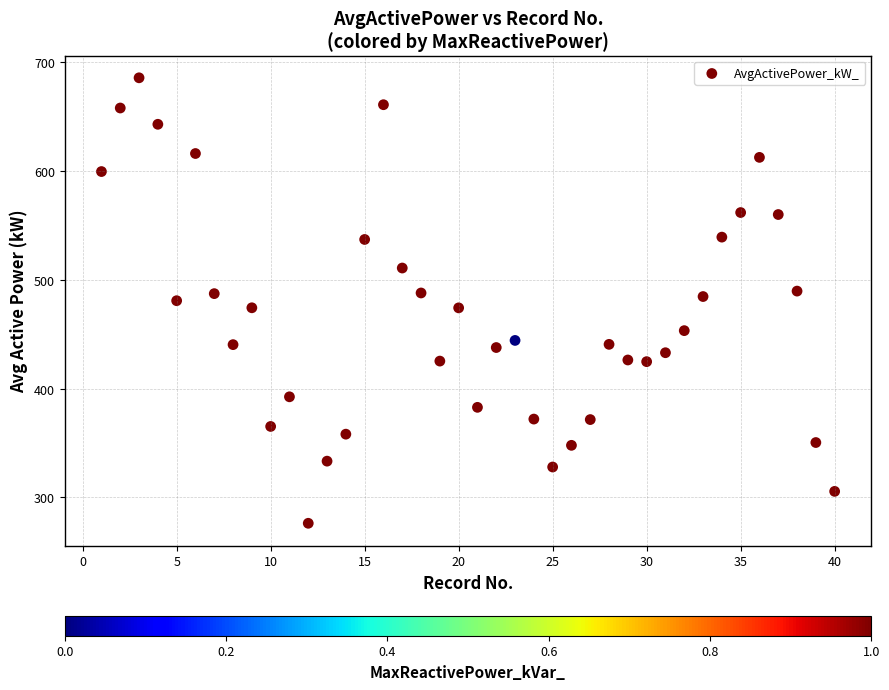

What is the range of Y values (max minus min)?

409.1